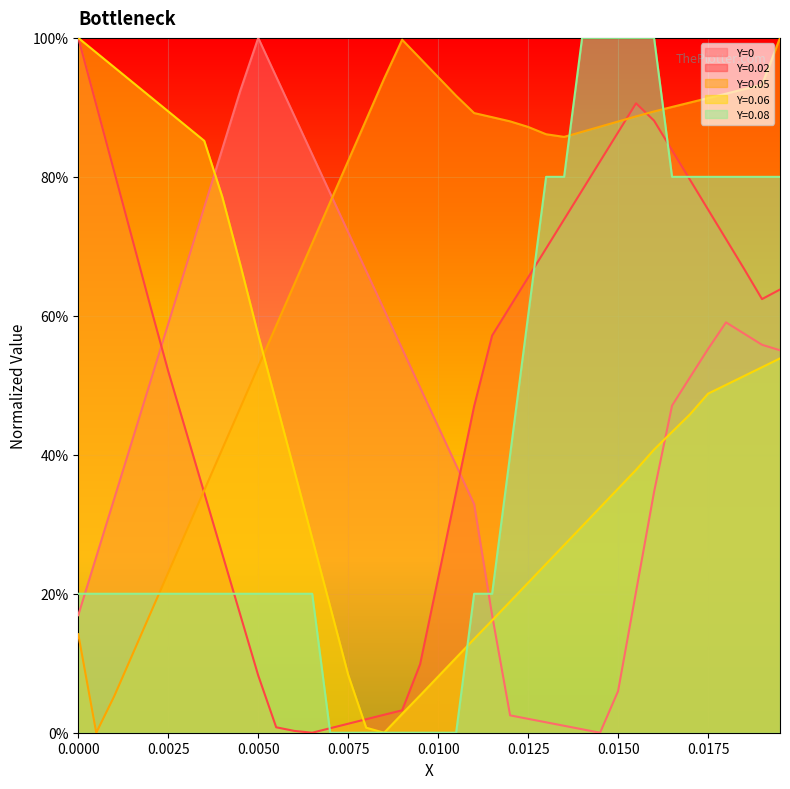

What are all the series names shown in the legend?

Y=0, Y=0.02, Y=0.05, Y=0.06, Y=0.08